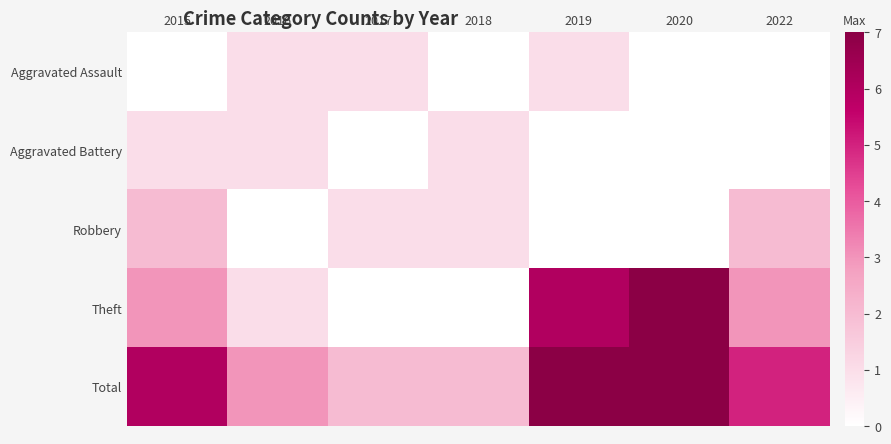

At how many categories does at least one series exceed 2?

5